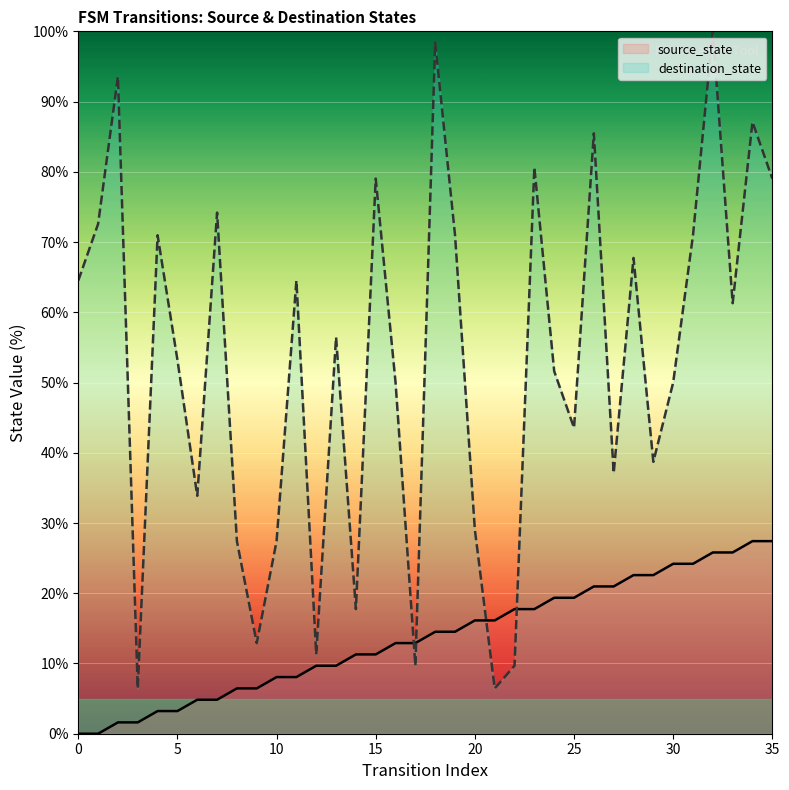

Which series has the largest total across all categories?

destination_state